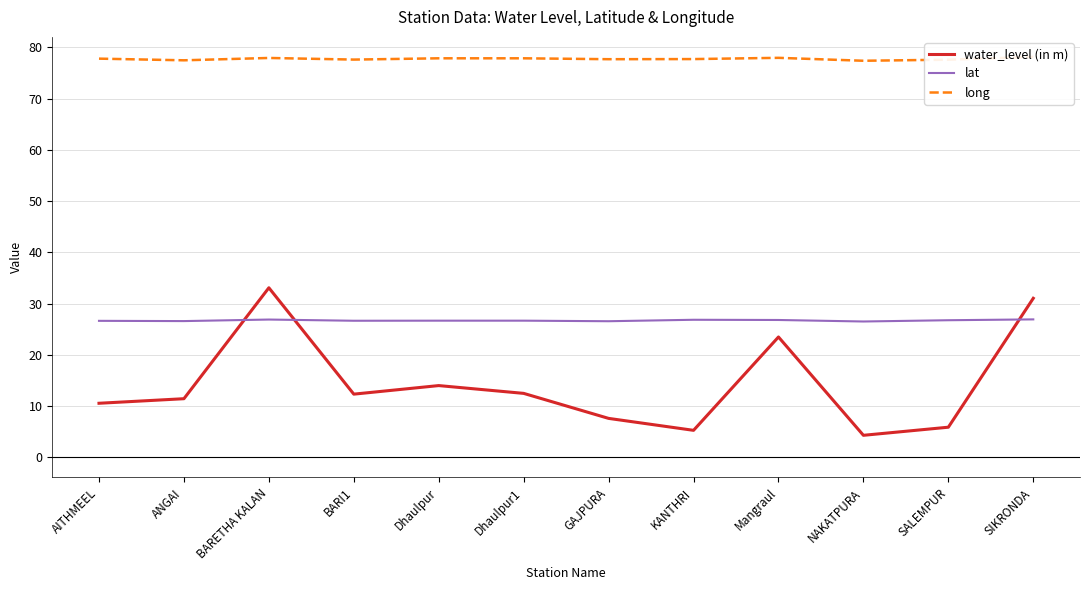

What is the sum of all long values?

933.0